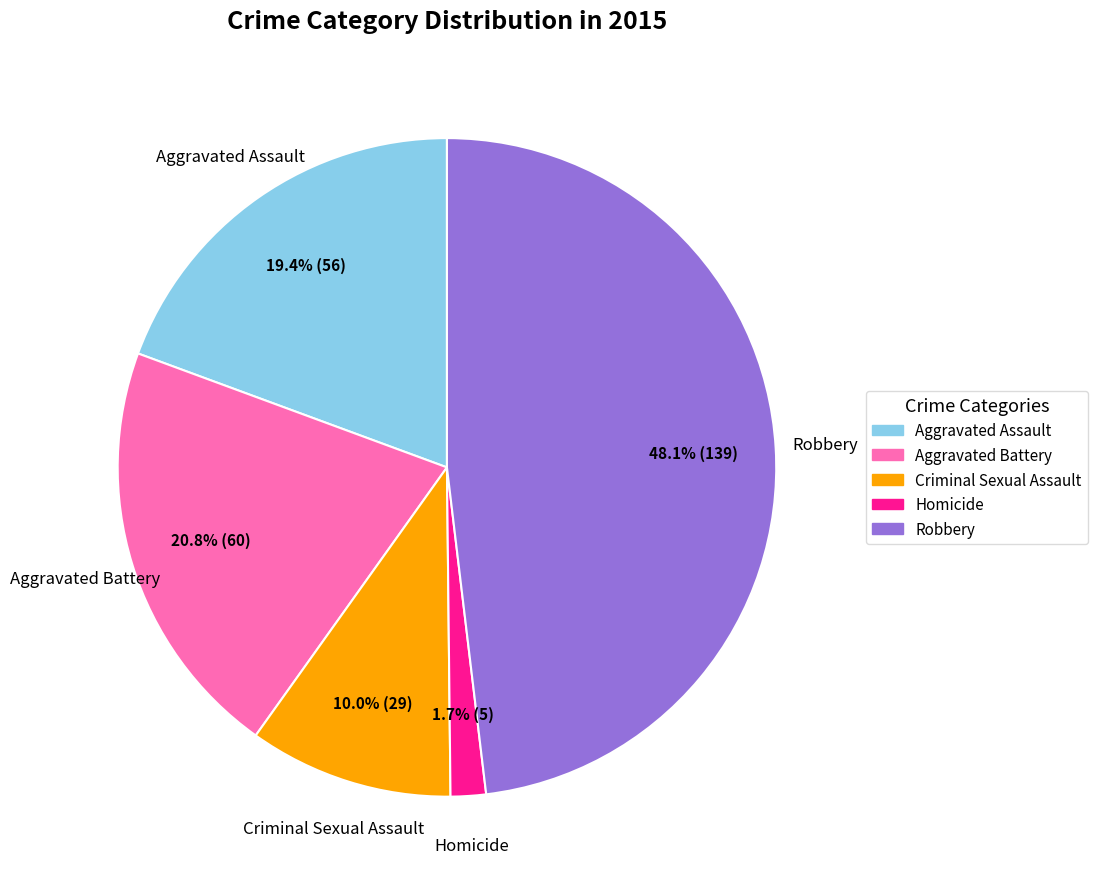

How many segments does this pie chart have?

5